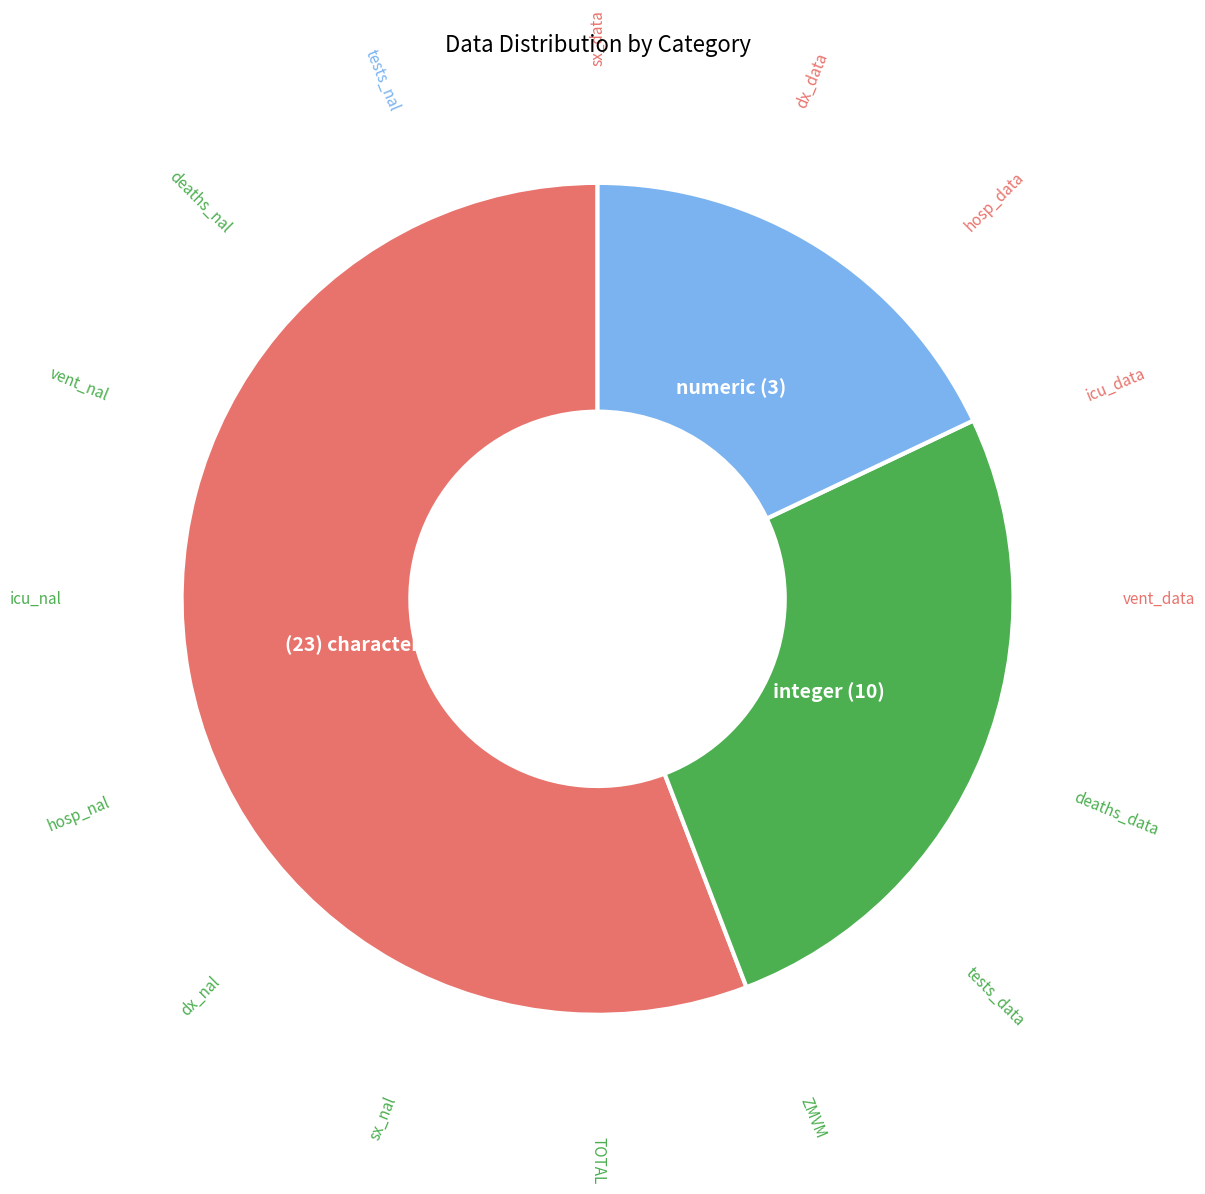

How many segments does this pie chart have?

3